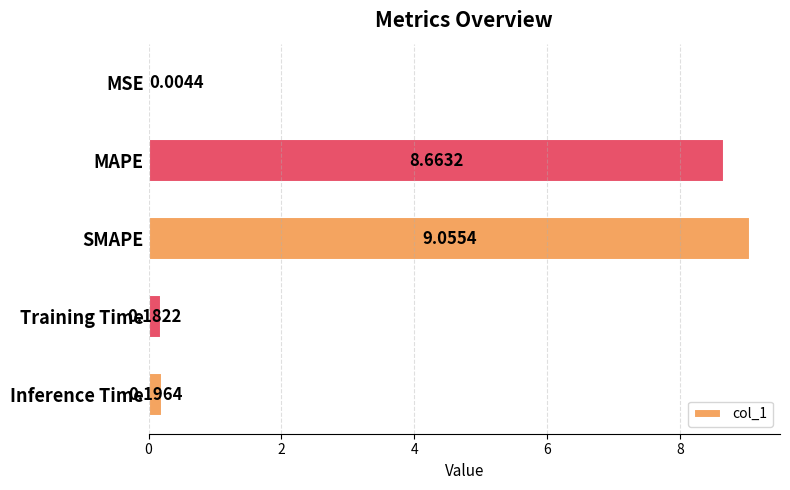

What is the sum of all values?

18.1